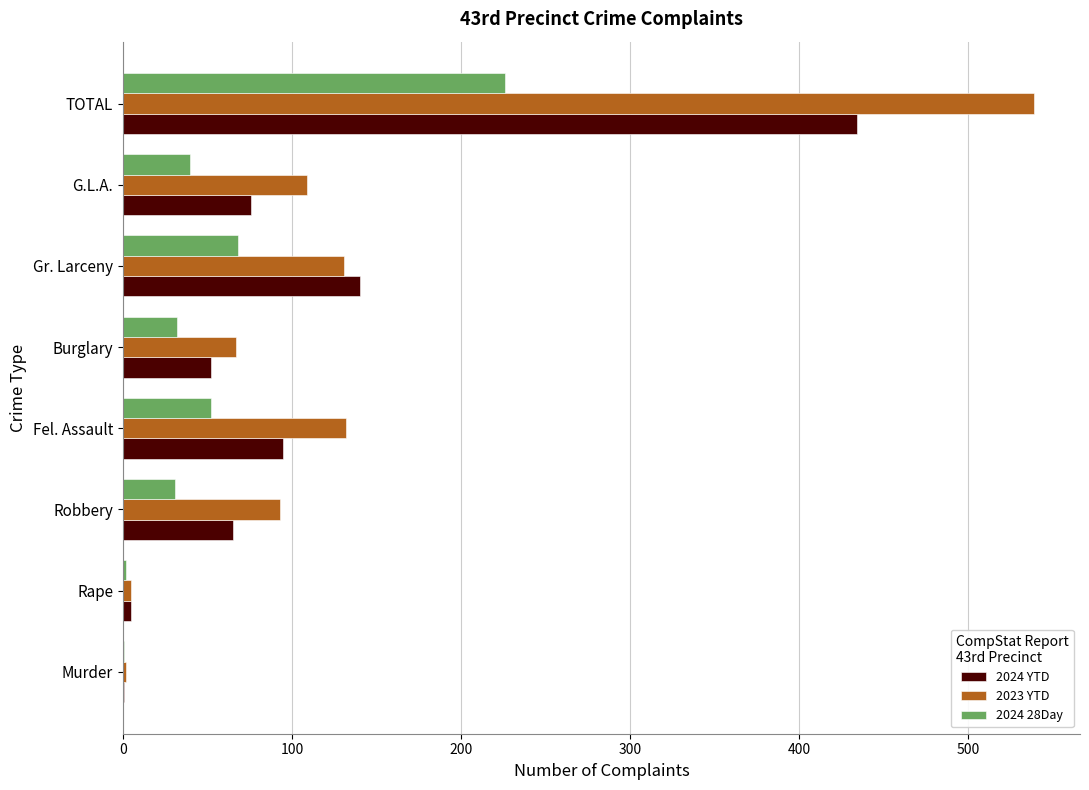

At which label is 2024 YTD closest to 217?

Gr. Larceny